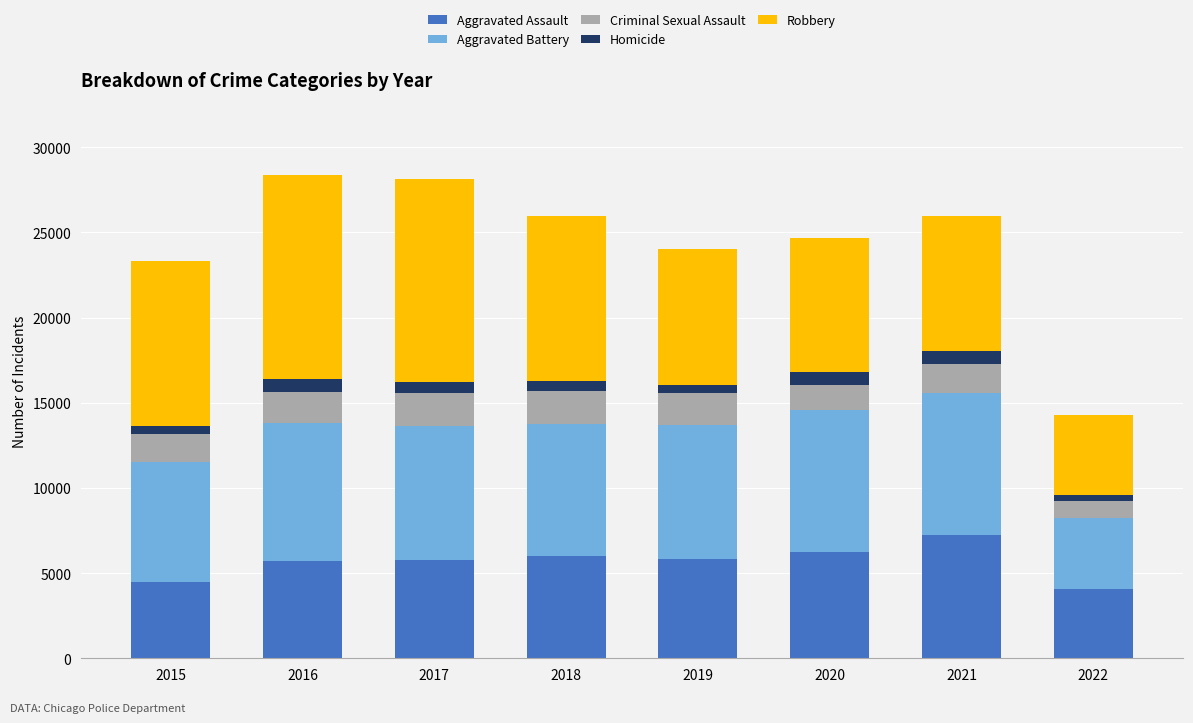

True or false: Aggravated Assault has a value of 1838 at 2015.

False